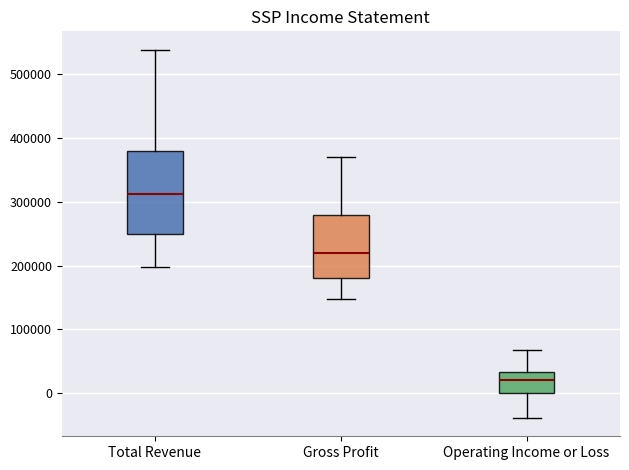

Comparing the boxes themselves (not the whiskers), which one is the tallest?

Total Revenue